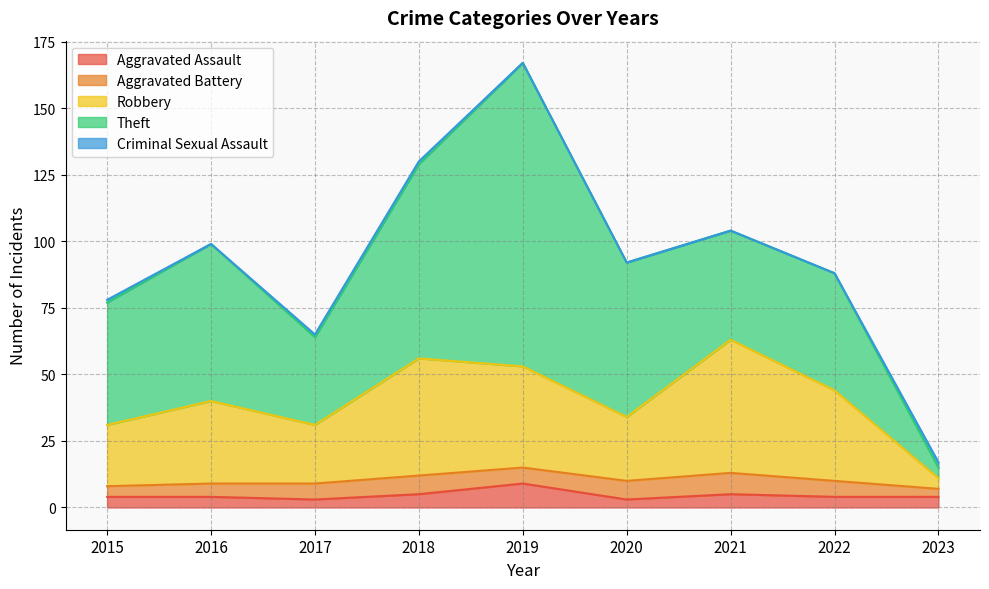

True or false: Robbery and Theft intersect in this chart.

True